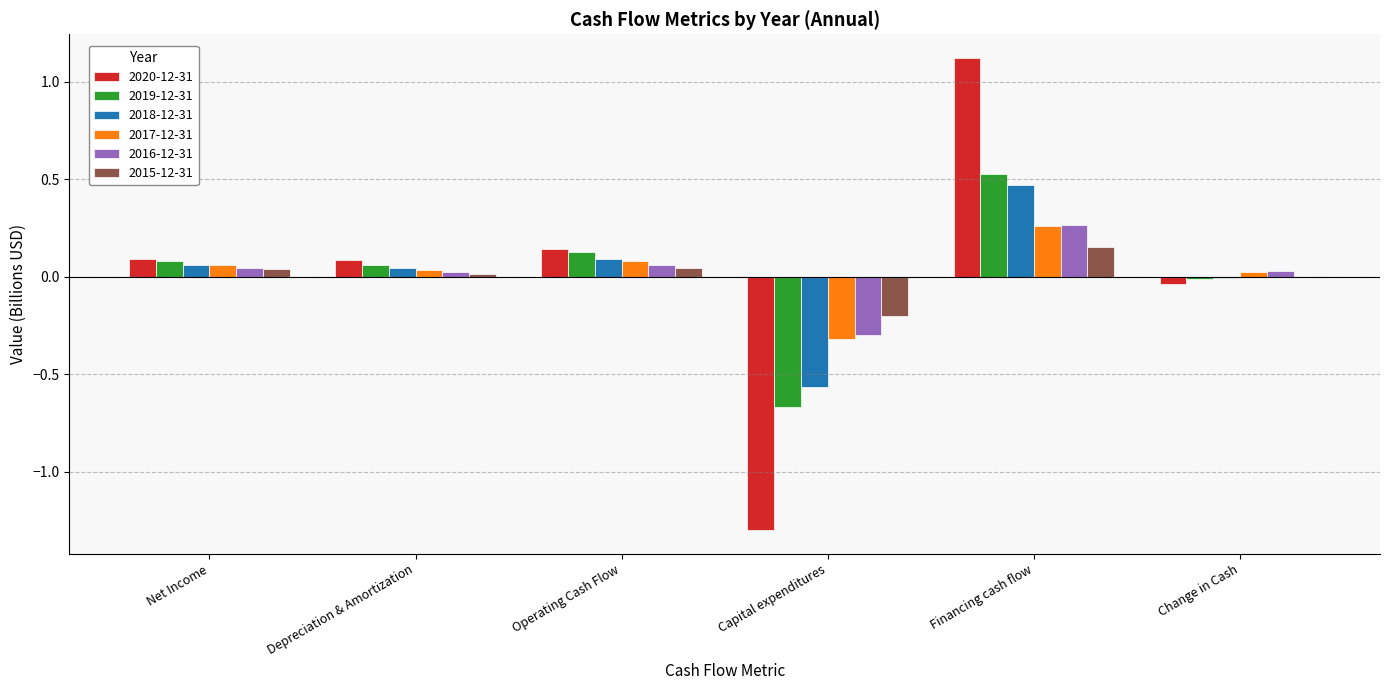

At which category does the chart reach its peak across all series?

Financing cash flow